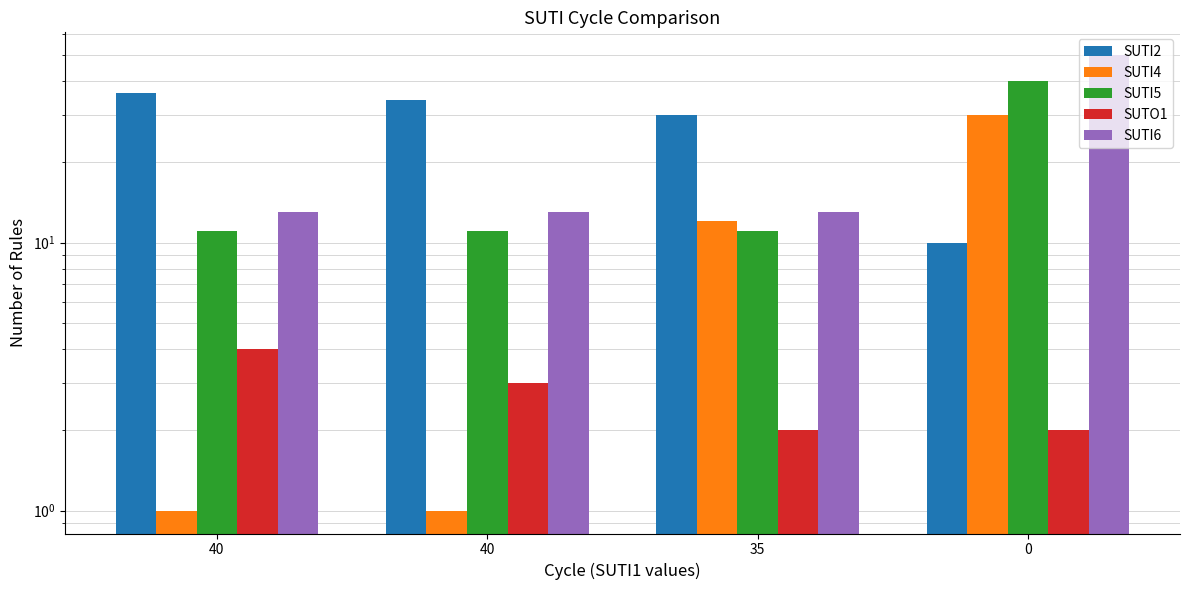

What is the difference between the maximum and minimum values in the SUTI4 series?

29